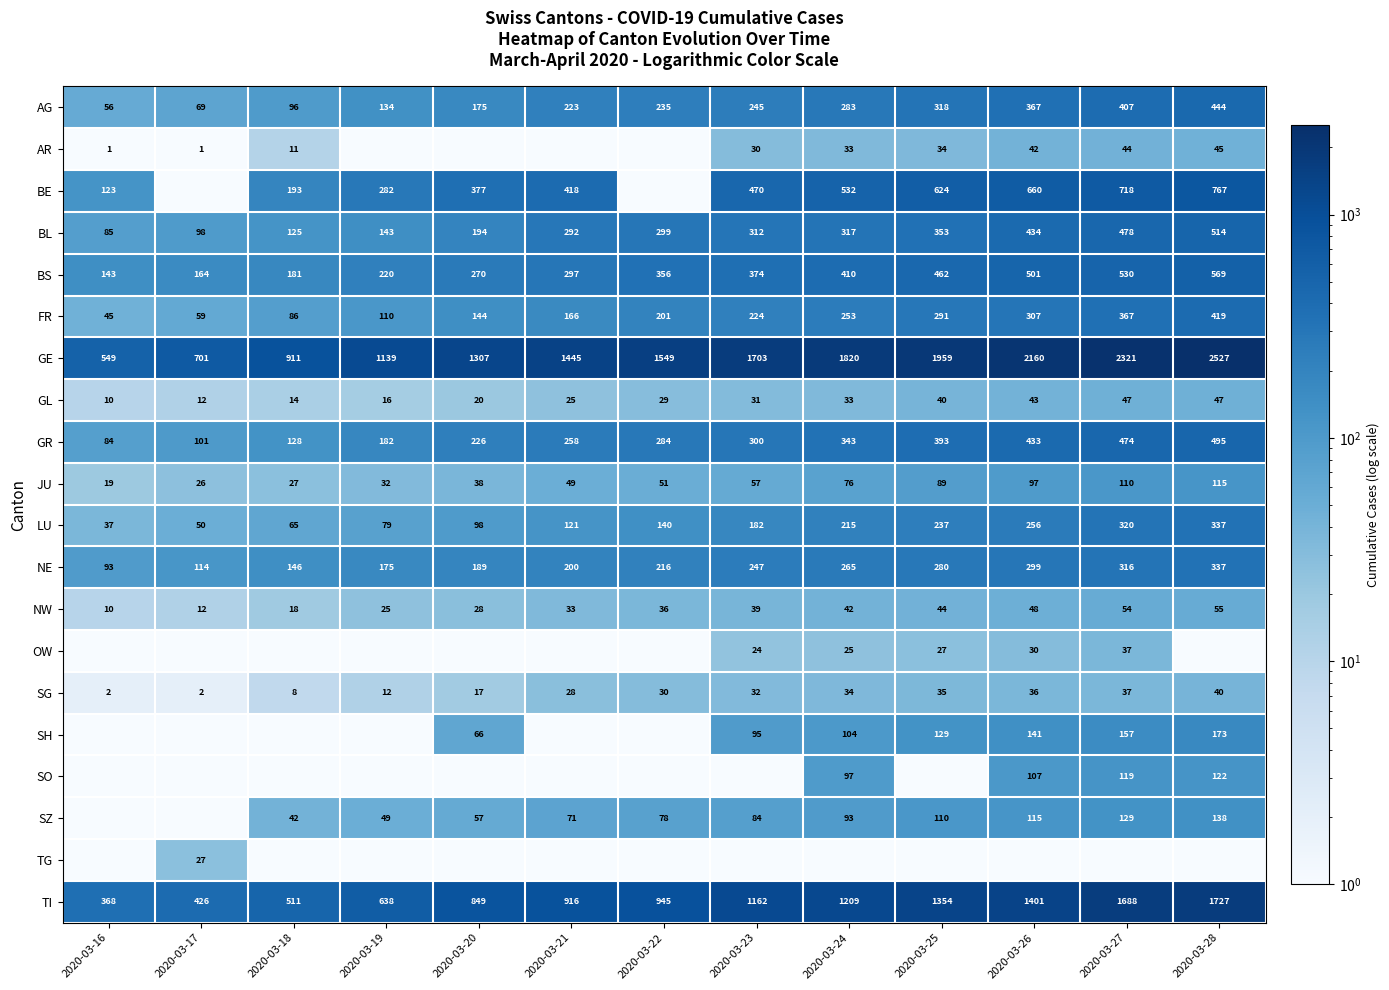

The value of AR at 2020-03-24 is 15.8. True or false?

False